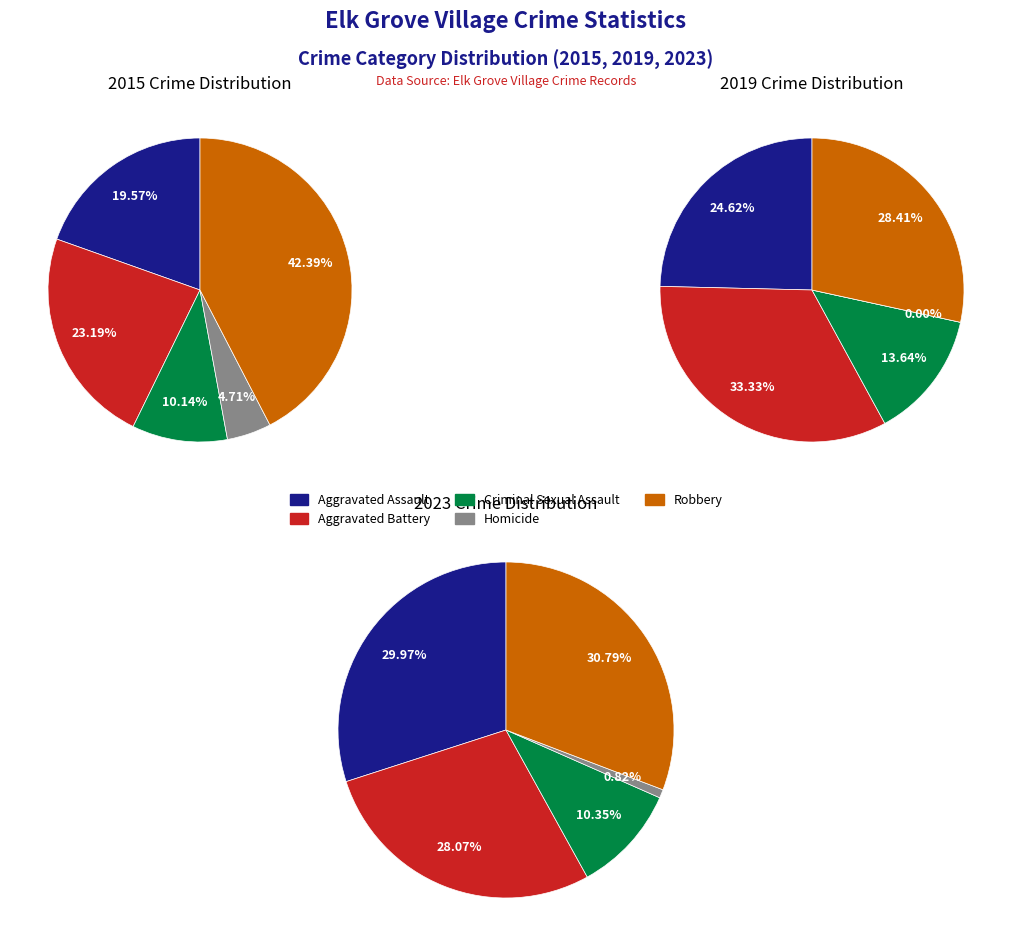

To the nearest percent, what is the average slice percentage?

20%